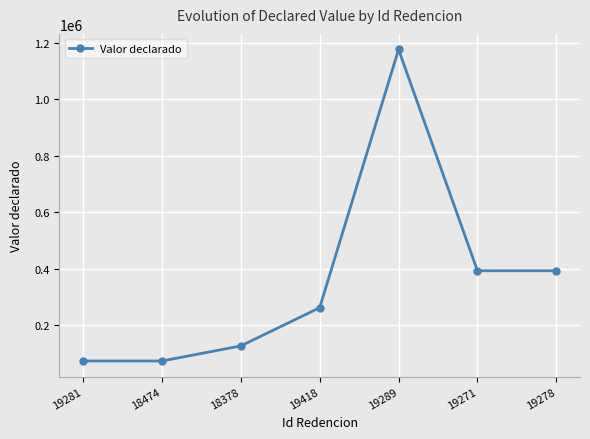

How many categories are shown in the chart?

7